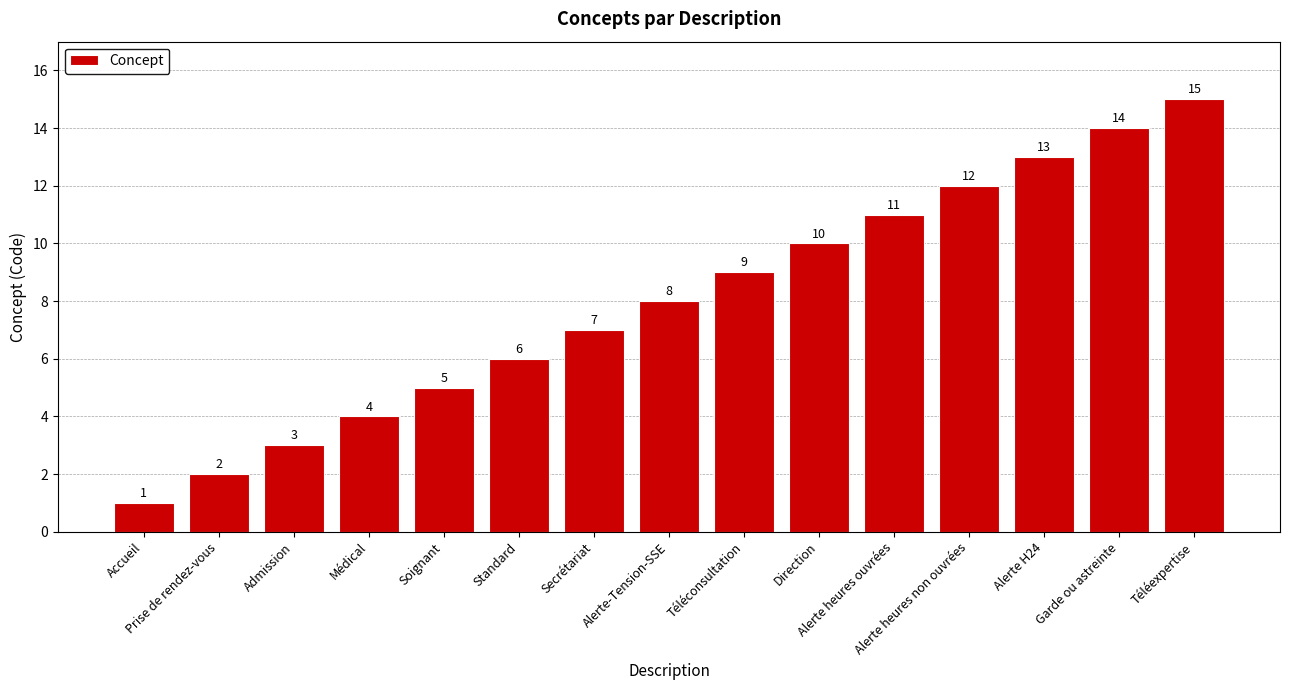

Rank the categories by value from lowest to highest.

Accueil, Prise de rendez-vous, Admission, Médical, Soignant, Standard, Secrétariat, Alerte-Tension-SSE, Téléconsultation, Direction, Alerte heures ouvrées, Alerte heures non ouvrées, Alerte H24, Garde ou astreinte, Téléexpertise